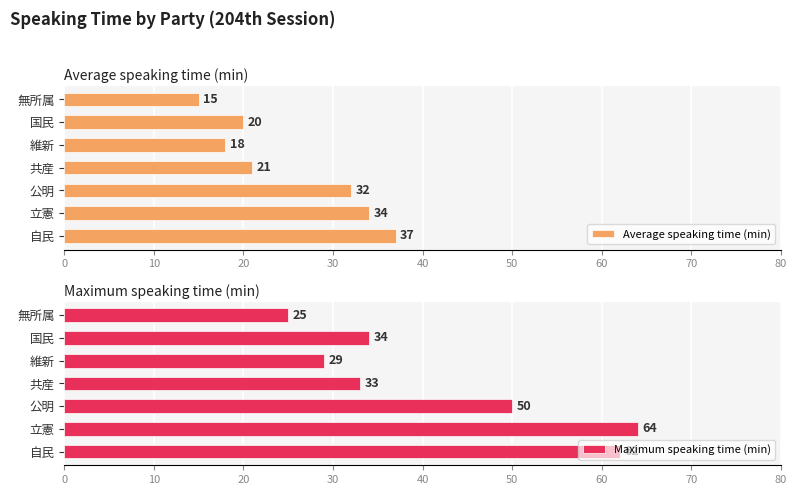

Reading right to left, transcribe all the data shown in this chart.

Average speaking time (min): 15	20	18	21	32	34	37
Maximum speaking time (min): 25	34	29	33	50	64	62